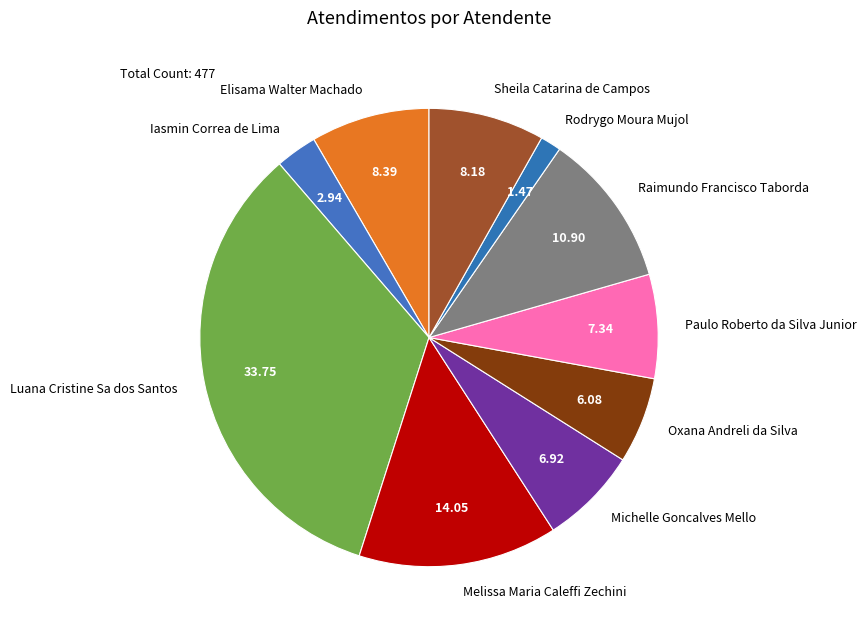

Which slice is the largest?

Luana Cristine Sa dos Santos